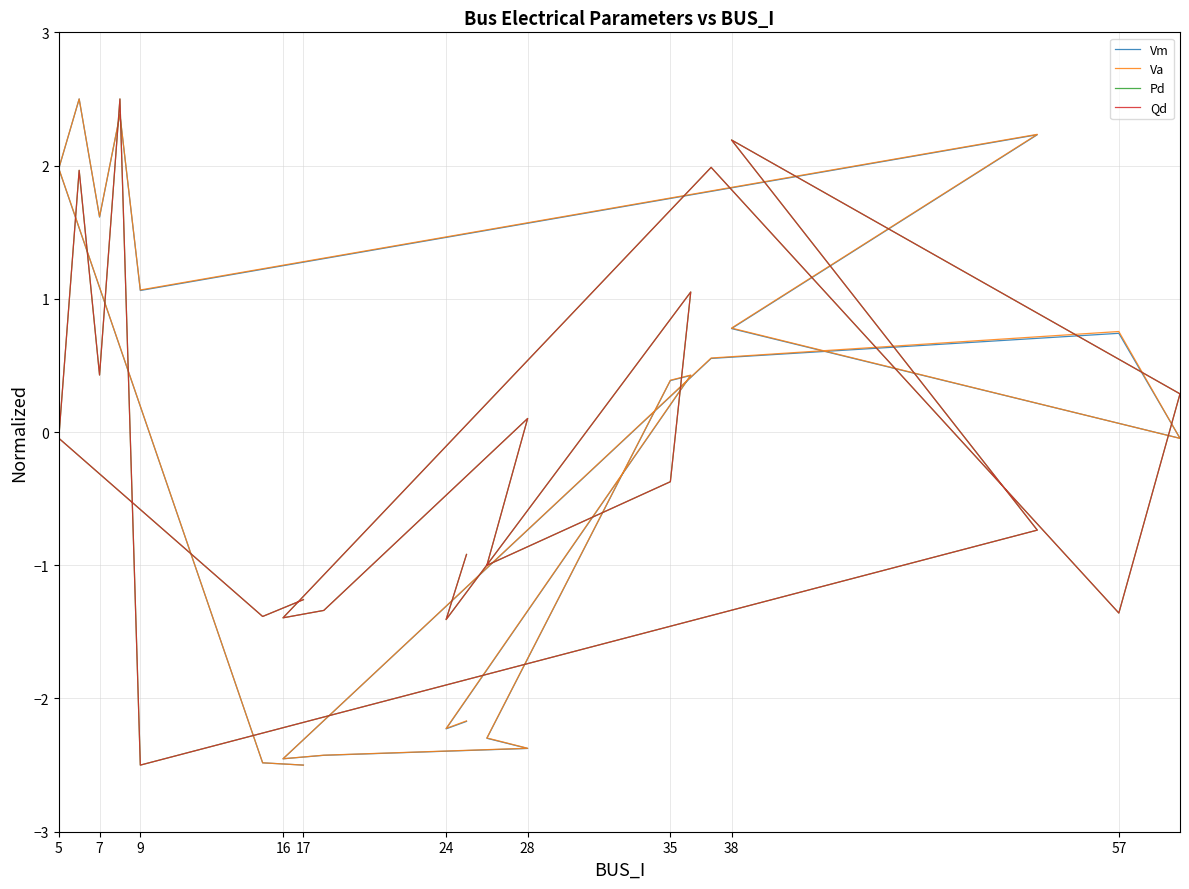

In Vm, how many points are lower than both neighbors (excluding endpoints)?

5